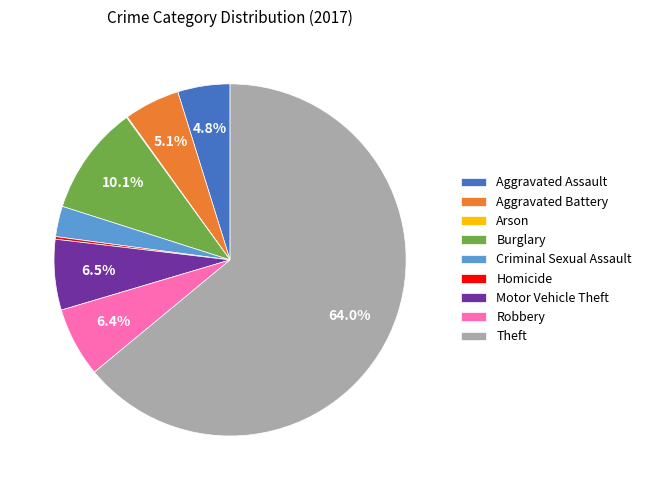

Is the sum of Aggravated Assault and Motor Vehicle Theft greater than half?

No